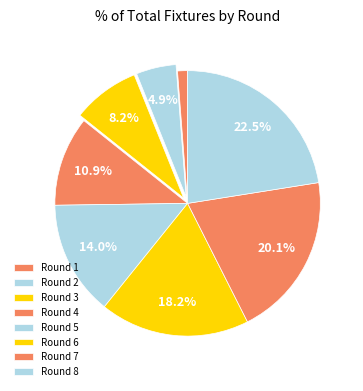

Which has a higher value, Round 1 or Round 5?

Round 5